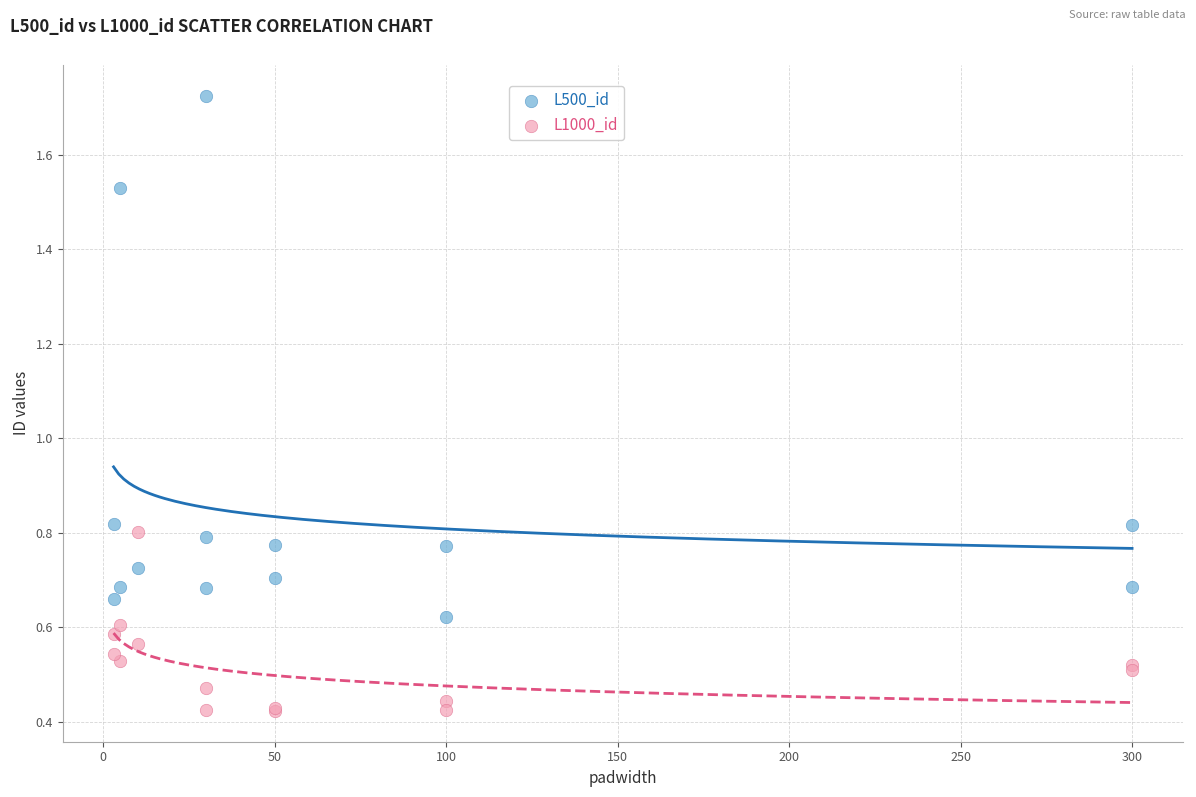

Which series reaches the minimum Y coordinate?

L1000_id